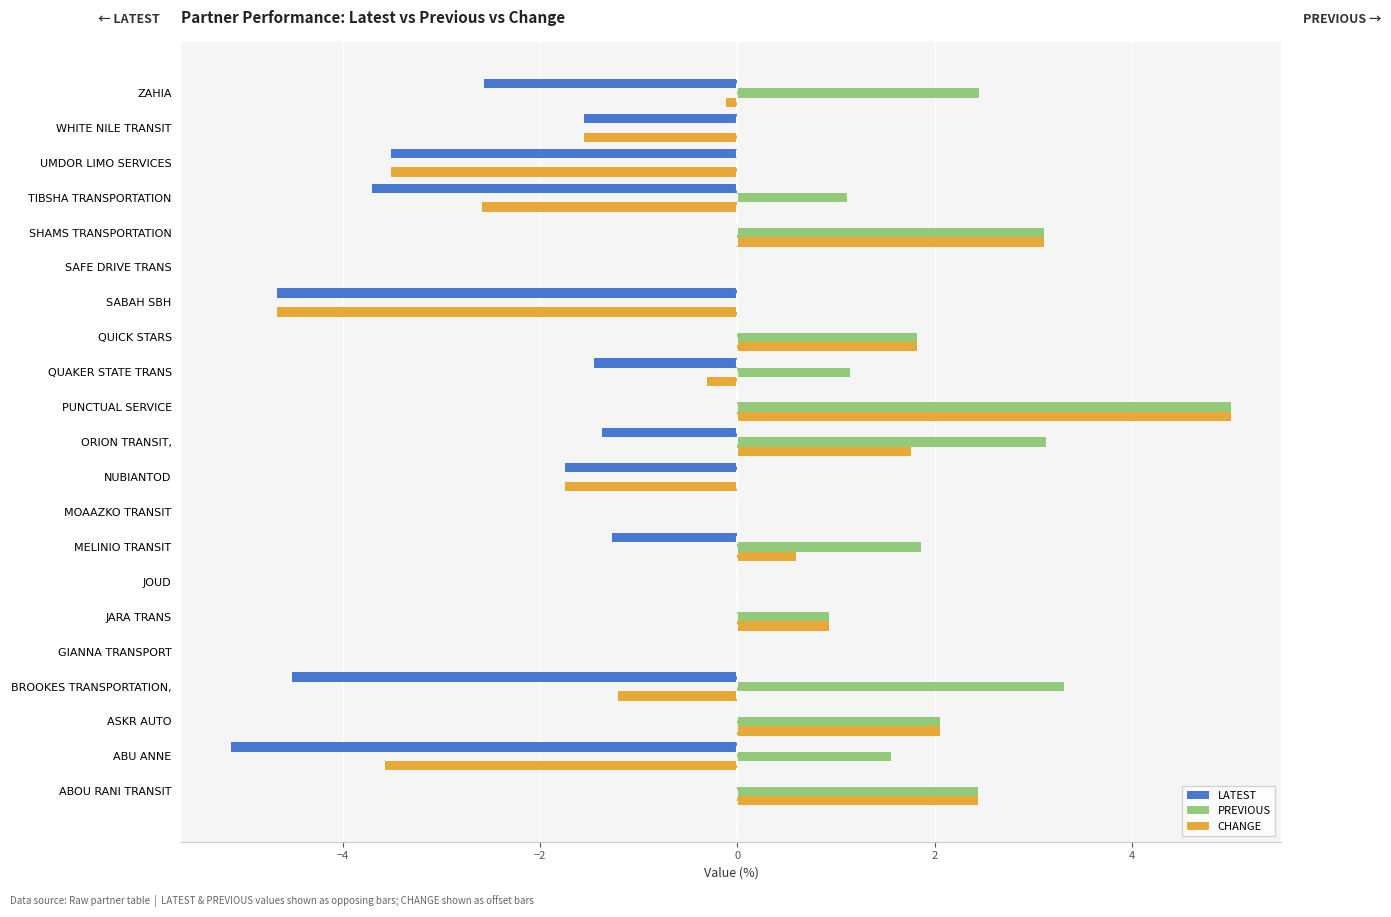

What is the average value of the LATEST series?

-1.5